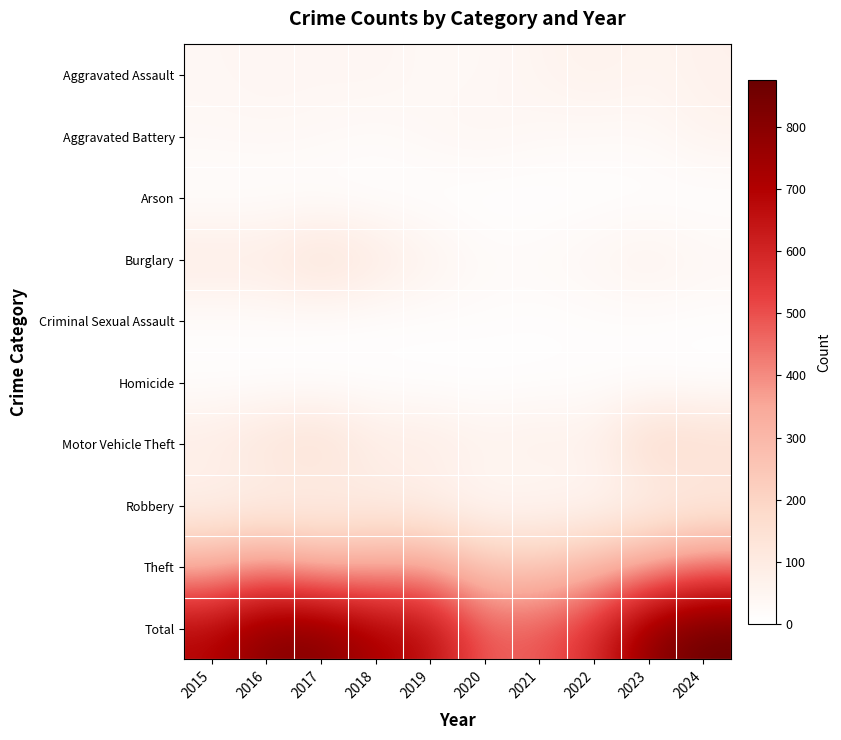

Reading left to right, list all the values displayed in this chart.

Aggravated Assault: 2015=40	2016=45	2017=43	2018=47	2019=33	2020=36	2021=51	2022=68	2023=53	2024=66
Aggravated Battery: 2015=35	2016=39	2017=34	2018=24	2019=39	2020=48	2021=34	2022=30	2023=29	2024=60
Arson: 2015=6	2016=6	2017=5	2018=4	2019=3	2020=0	2021=1	2022=4	2023=5	2024=2
Burglary: 2015=103	2016=100	2017=154	2018=107	2019=63	2020=29	2021=31	2022=46	2023=67	2024=44
Criminal Sexual Assault: 2015=13	2016=15	2017=10	2018=8	2019=11	2020=14	2021=8	2022=13	2023=13	2024=10
Homicide: 2015=6	2016=3	2017=2	2018=6	2019=1	2020=0	2021=5	2022=8	2023=3	2024=1
Motor Vehicle Theft: 2015=97	2016=136	2017=165	2018=91	2019=99	2020=68	2021=83	2022=72	2023=196	2024=171
Robbery: 2015=56	2016=65	2017=66	2018=82	2019=59	2020=30	2021=29	2022=34	2023=53	2024=83
Theft: 2015=336	2016=398	2017=333	2018=348	2019=367	2020=252	2021=245	2022=300	2023=371	2024=439
Total: 2015=692	2016=807	2017=812	2018=717	2019=675	2020=477	2021=487	2022=575	2023=790	2024=876